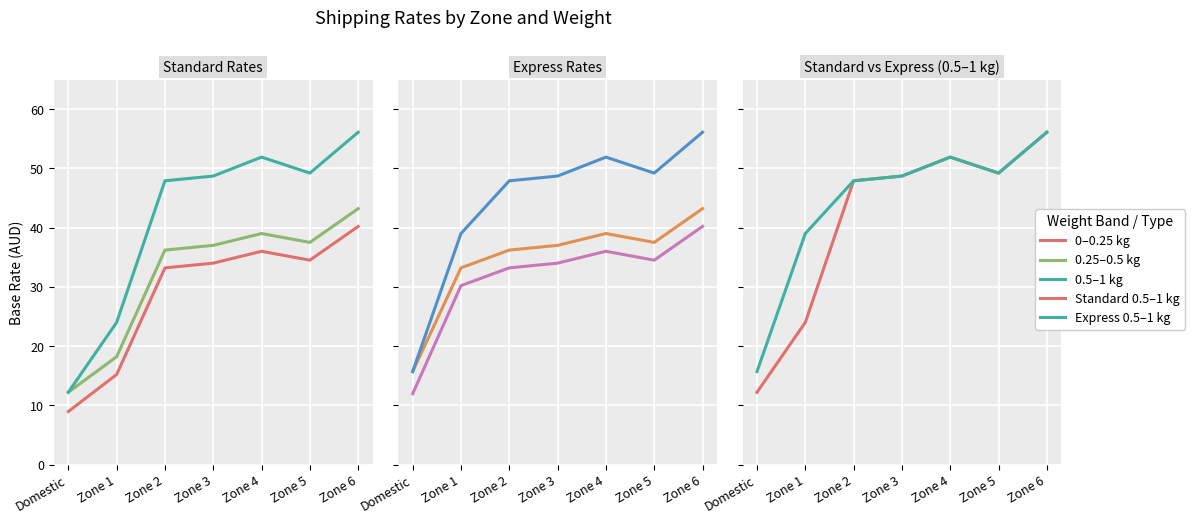

How many interior local peaks does the 0.25–0.5 kg series have?

1